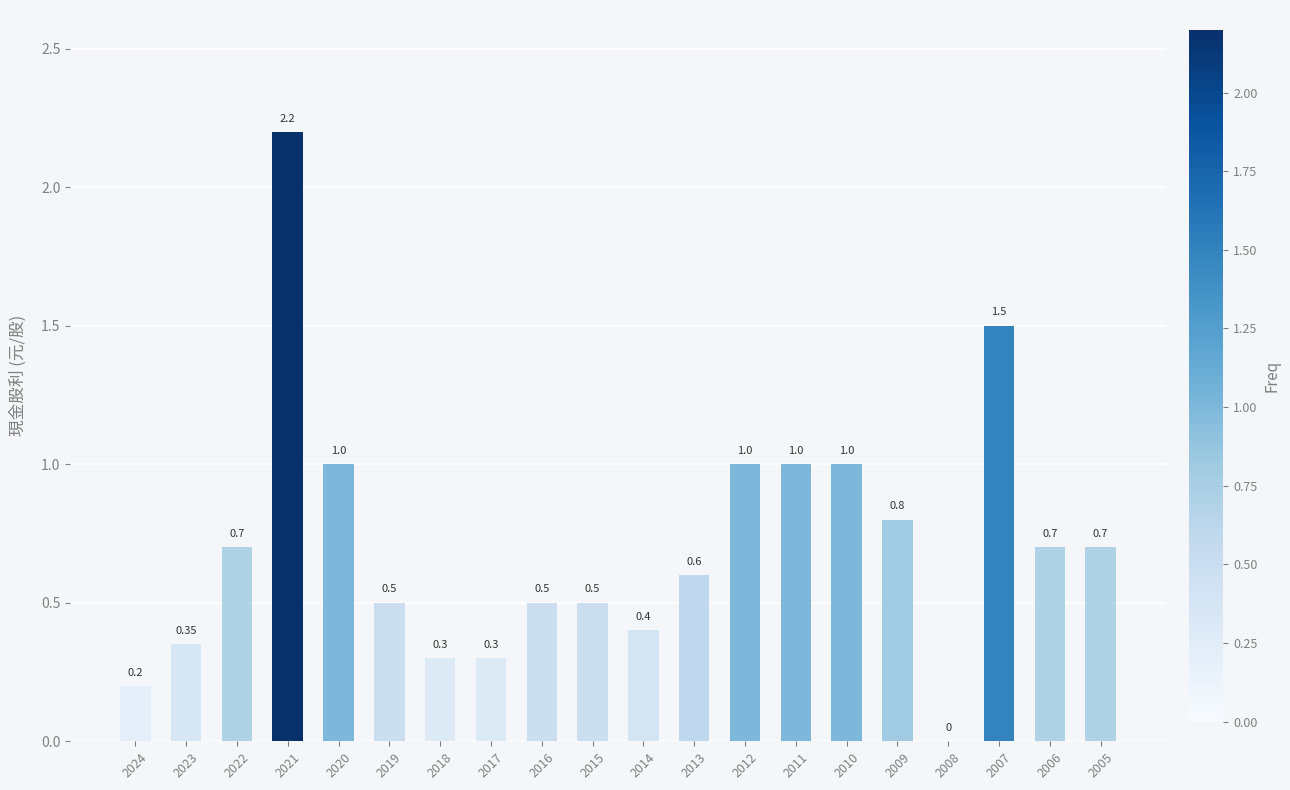

The value at 2017 is 0.3. True or false?

True